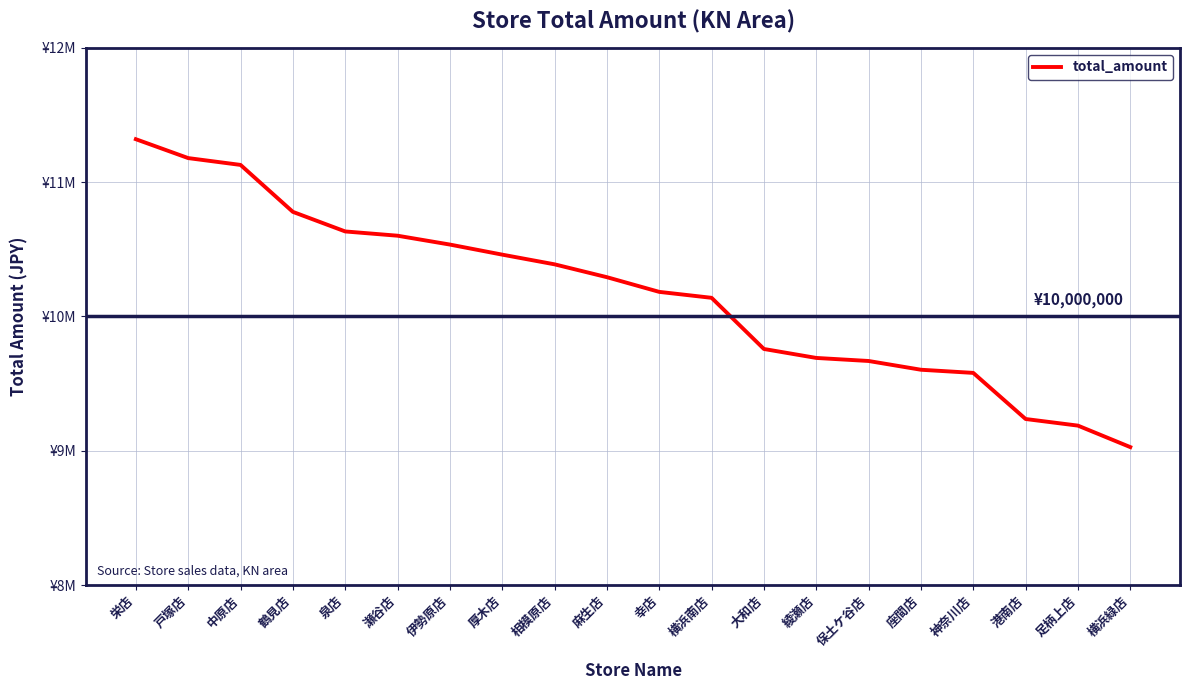

What is the maximum value shown in the chart?

11320012